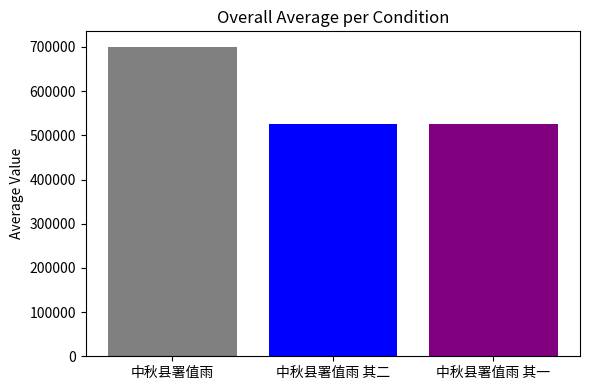

What is the sum of all values?

1750016